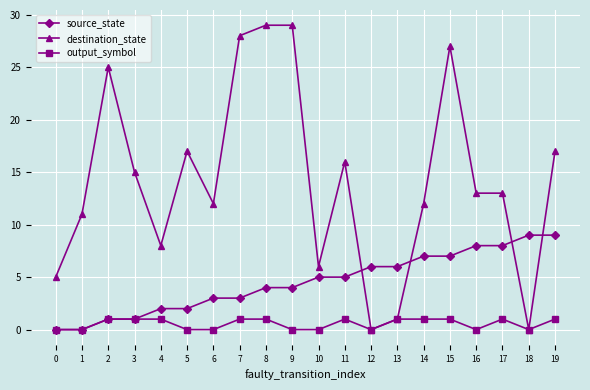

Which series has the largest total across all categories?

destination_state